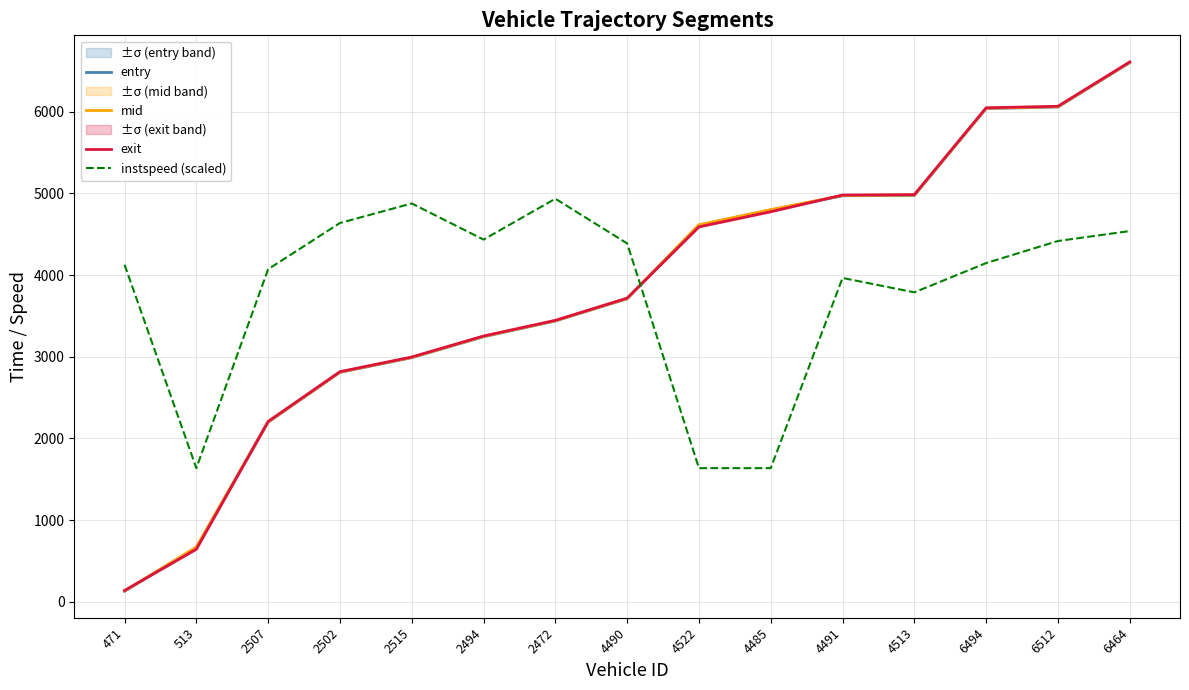

The mid series shows 4800.5 at 4485. True or false?

True